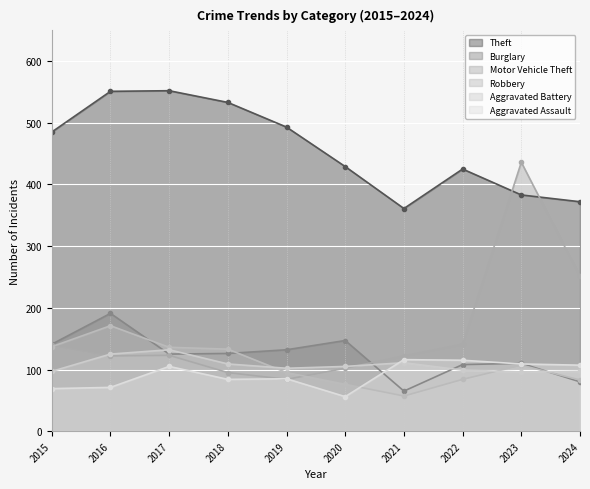

How many lines are shown in the chart?

6